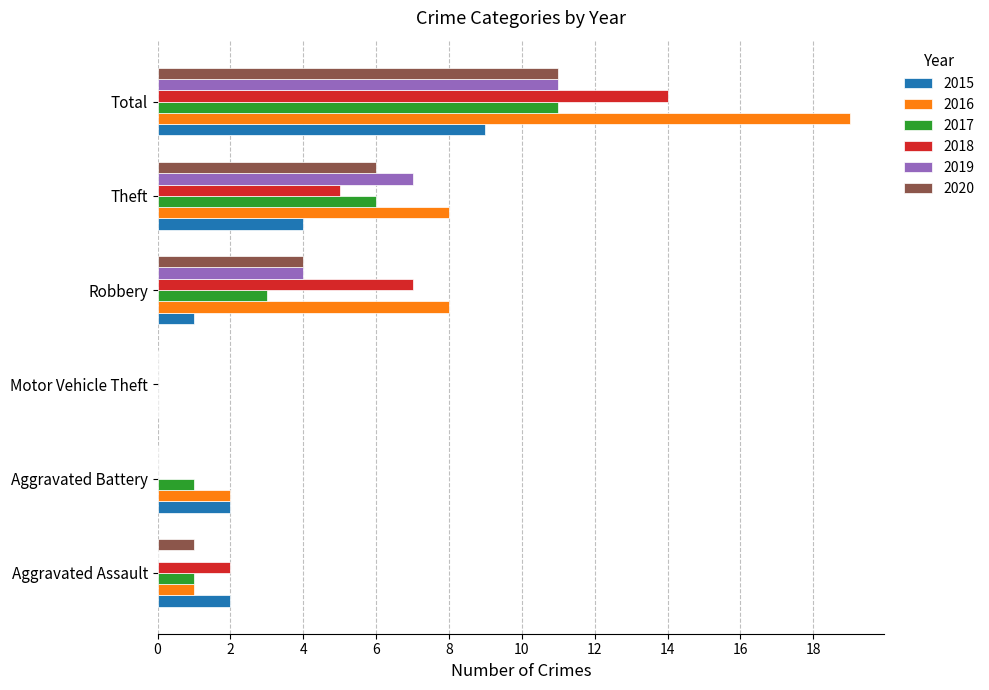

What are all the series names shown in the legend?

2015, 2016, 2017, 2018, 2019, 2020